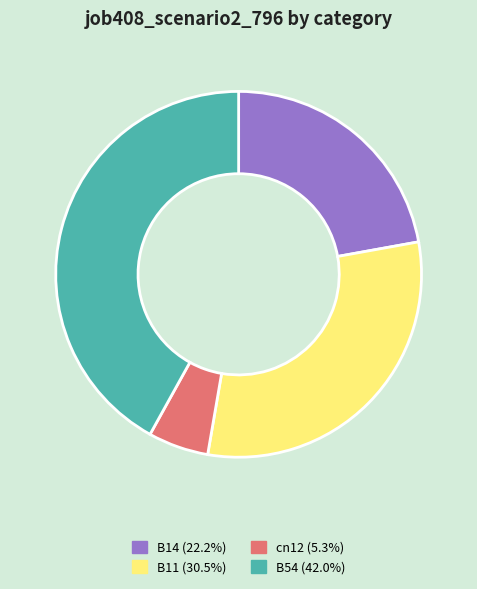

How many segments does this pie chart have?

4